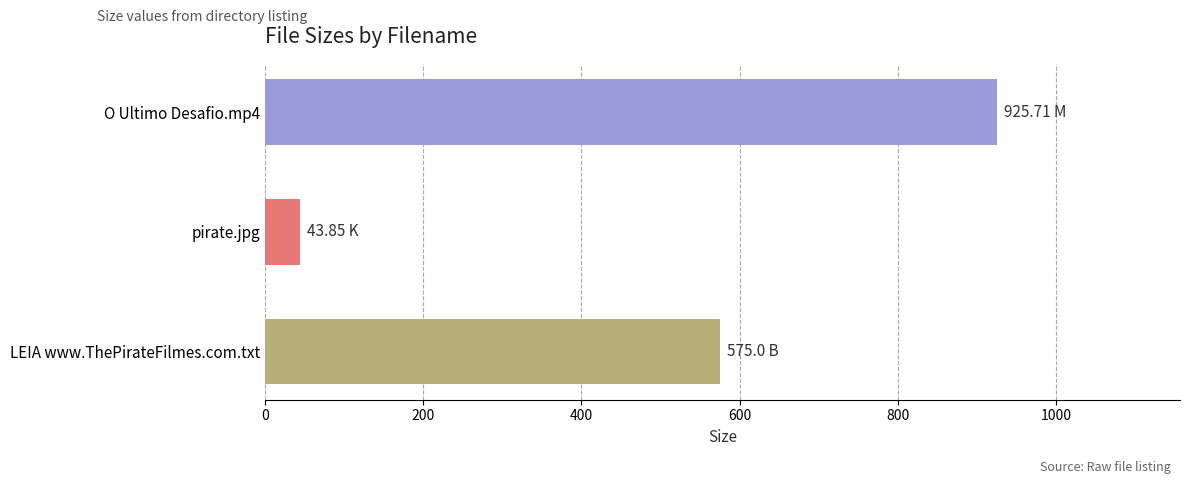

What is the label of the 2nd bar from the bottom?

pirate.jpg